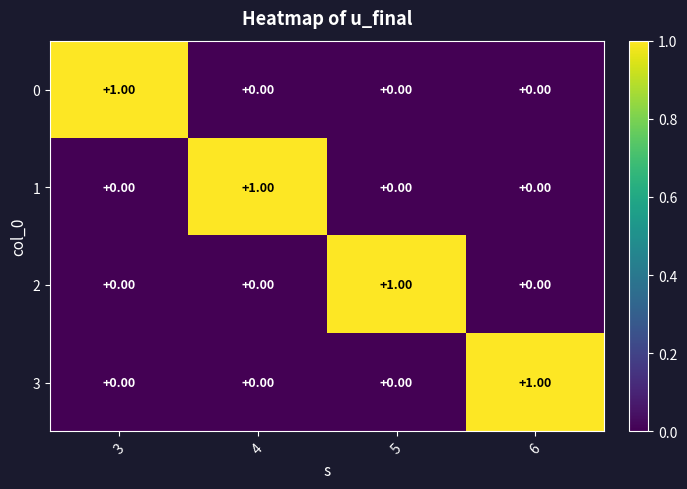

At how many categories does at least one series exceed 0?

4